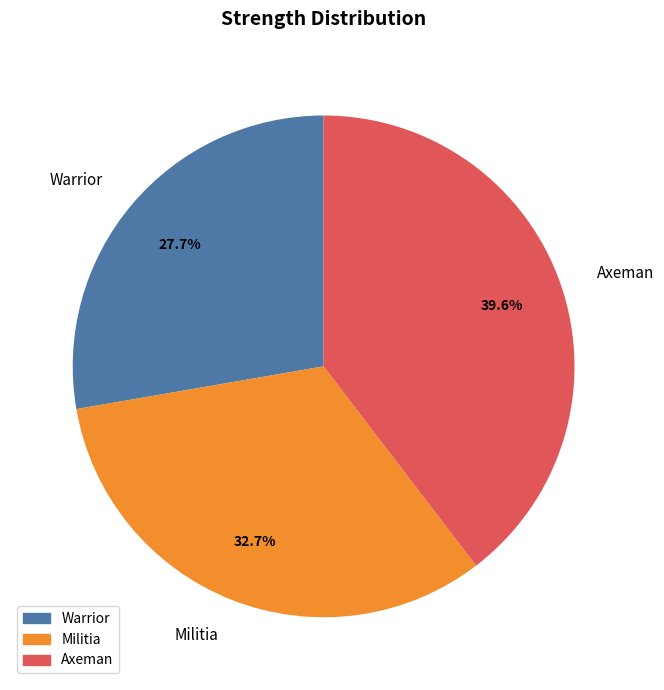

Count the number of slices in the pie.

3